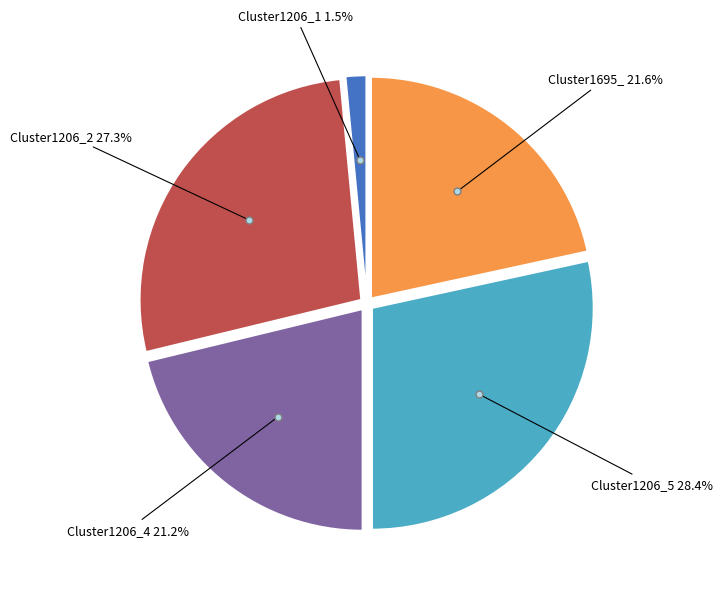

Does any single category account for the majority?

No